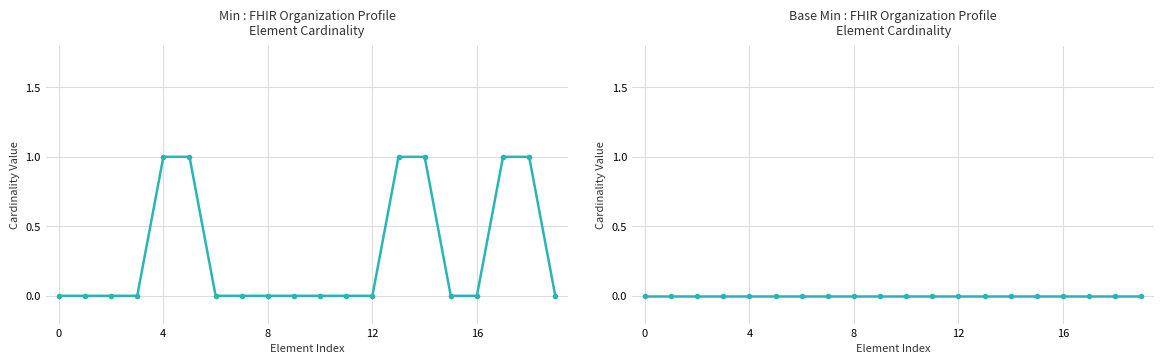

True or false: Base Min and Min intersect in this chart.

False